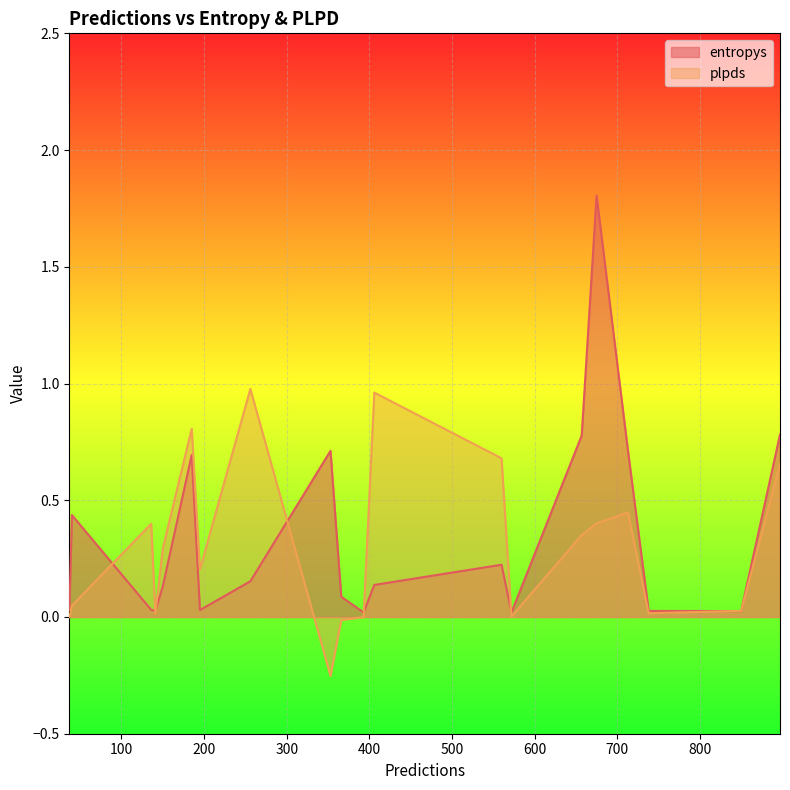

At 560, list the series in order from smallest to largest.

entropys, plpds